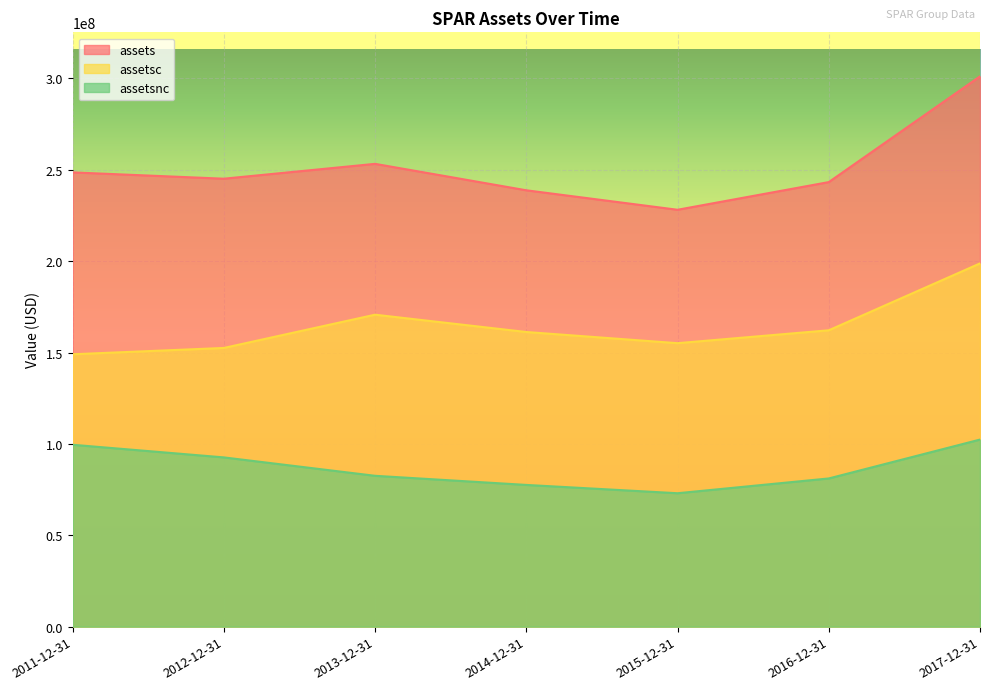

What are all the series names shown in the legend?

assets, assetsc, assetsnc